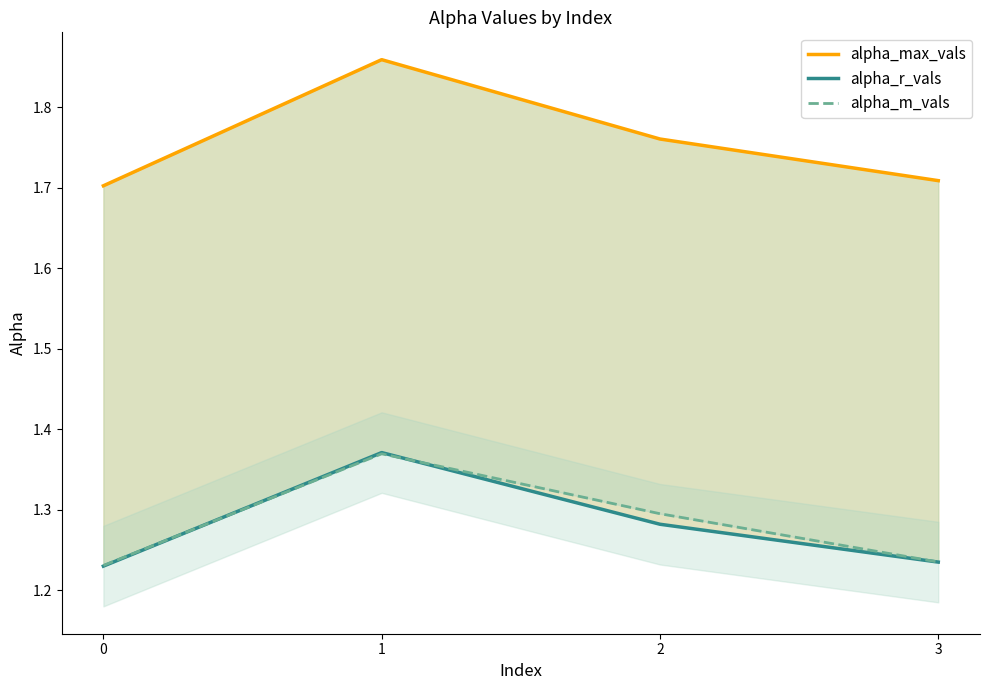

Reading left to right, extract all data points from this chart.

alpha_max_vals: 0=1.7	1=1.9	2=1.8	3=1.7
alpha_r_vals: 0=1.2	1=1.4	2=1.3	3=1.2
alpha_m_vals: 0=1.2	1=1.4	2=1.3	3=1.2